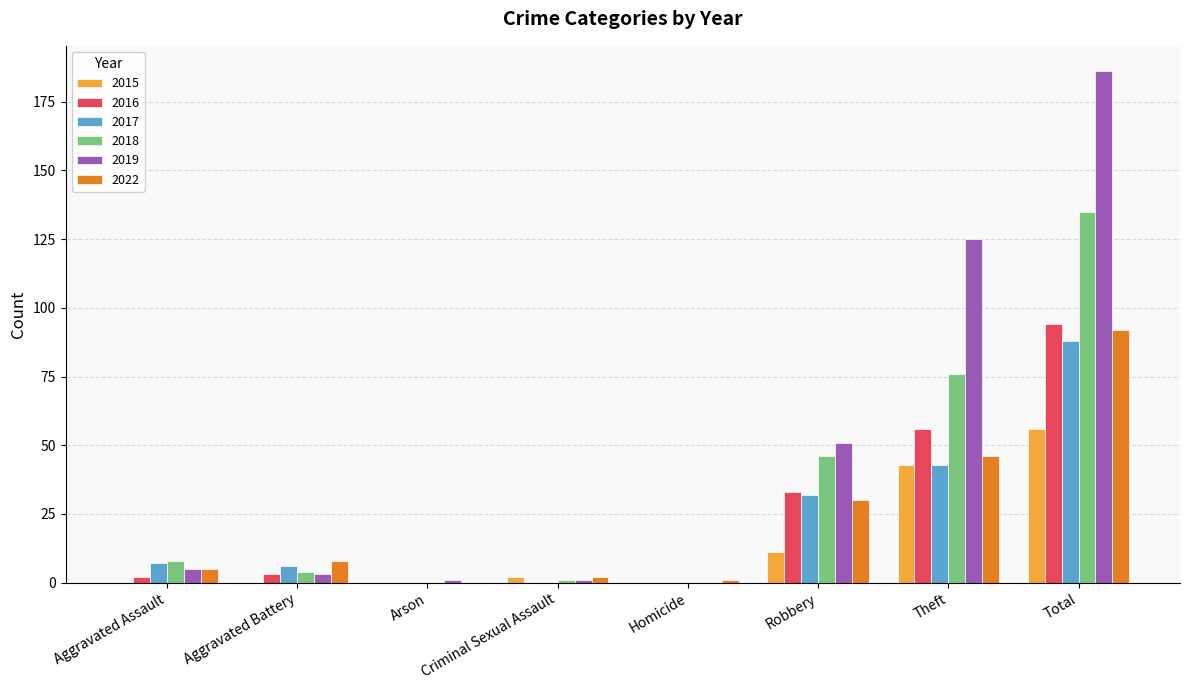

What is the sum of the 2022 values at Aggravated Battery and Theft?

54